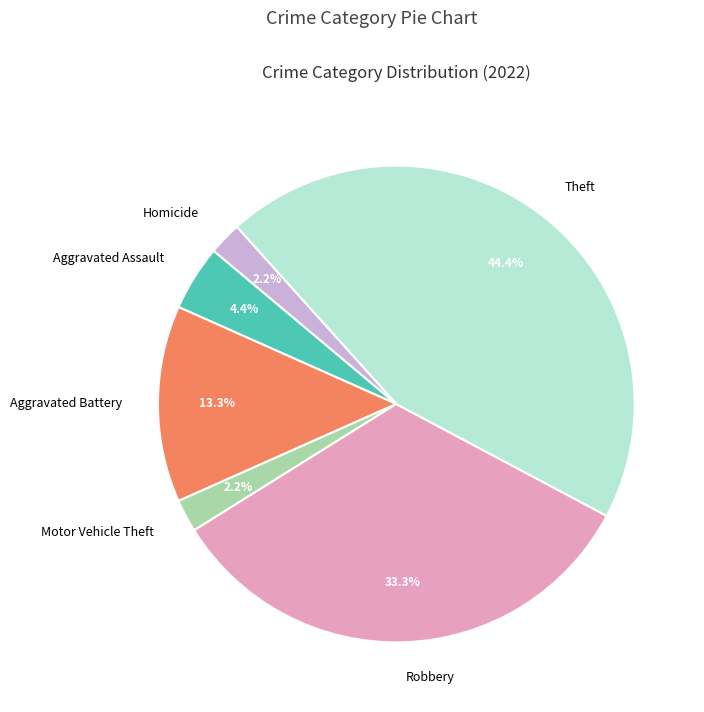

To the nearest percent, what is the combined percentage of Theft and Motor Vehicle Theft?

47%